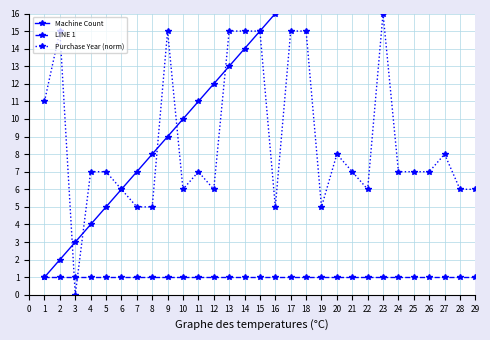

The Purchase Year (norm) series shows 3 at 7. True or false?

False